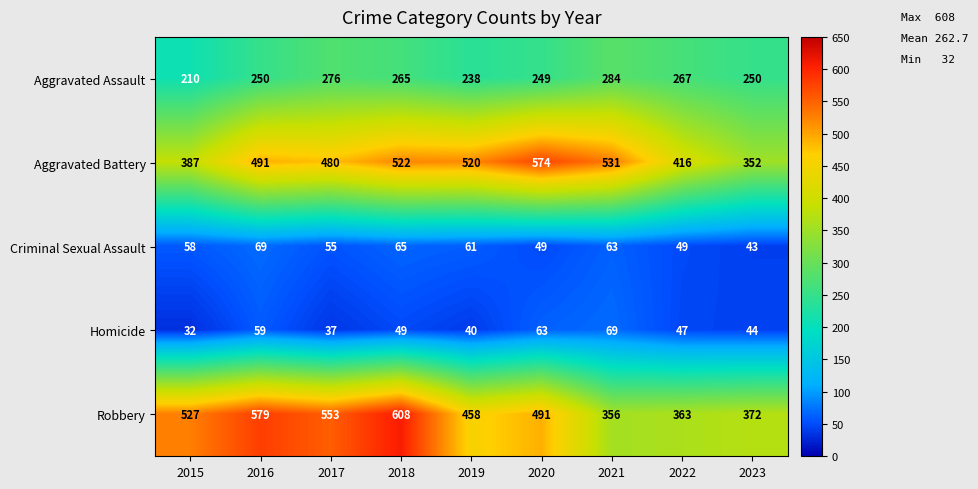

What is the average value of the Criminal Sexual Assault series?

57